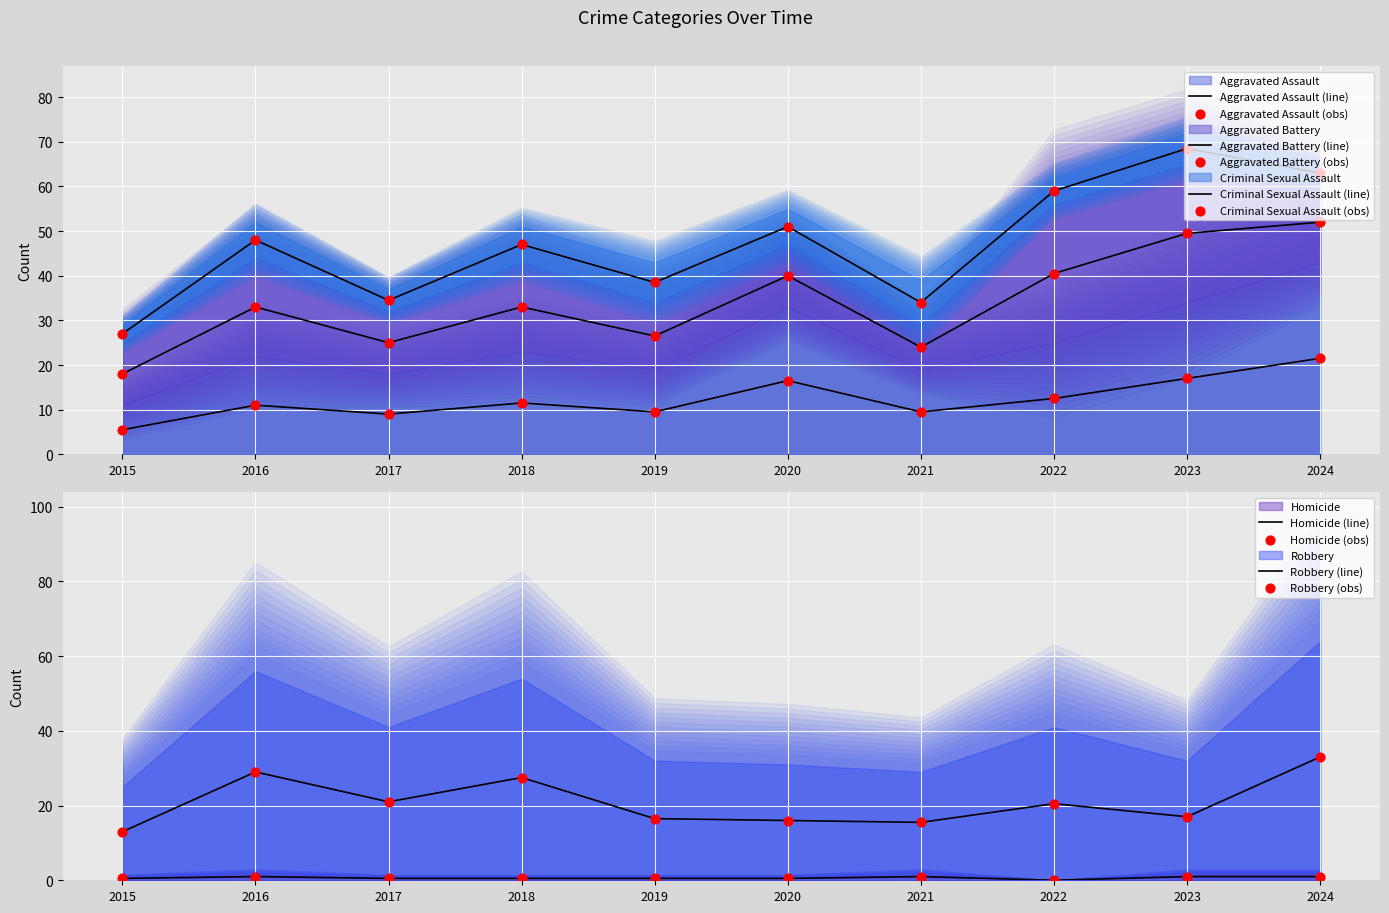

Which series contains the lowest Y value?

Homicide